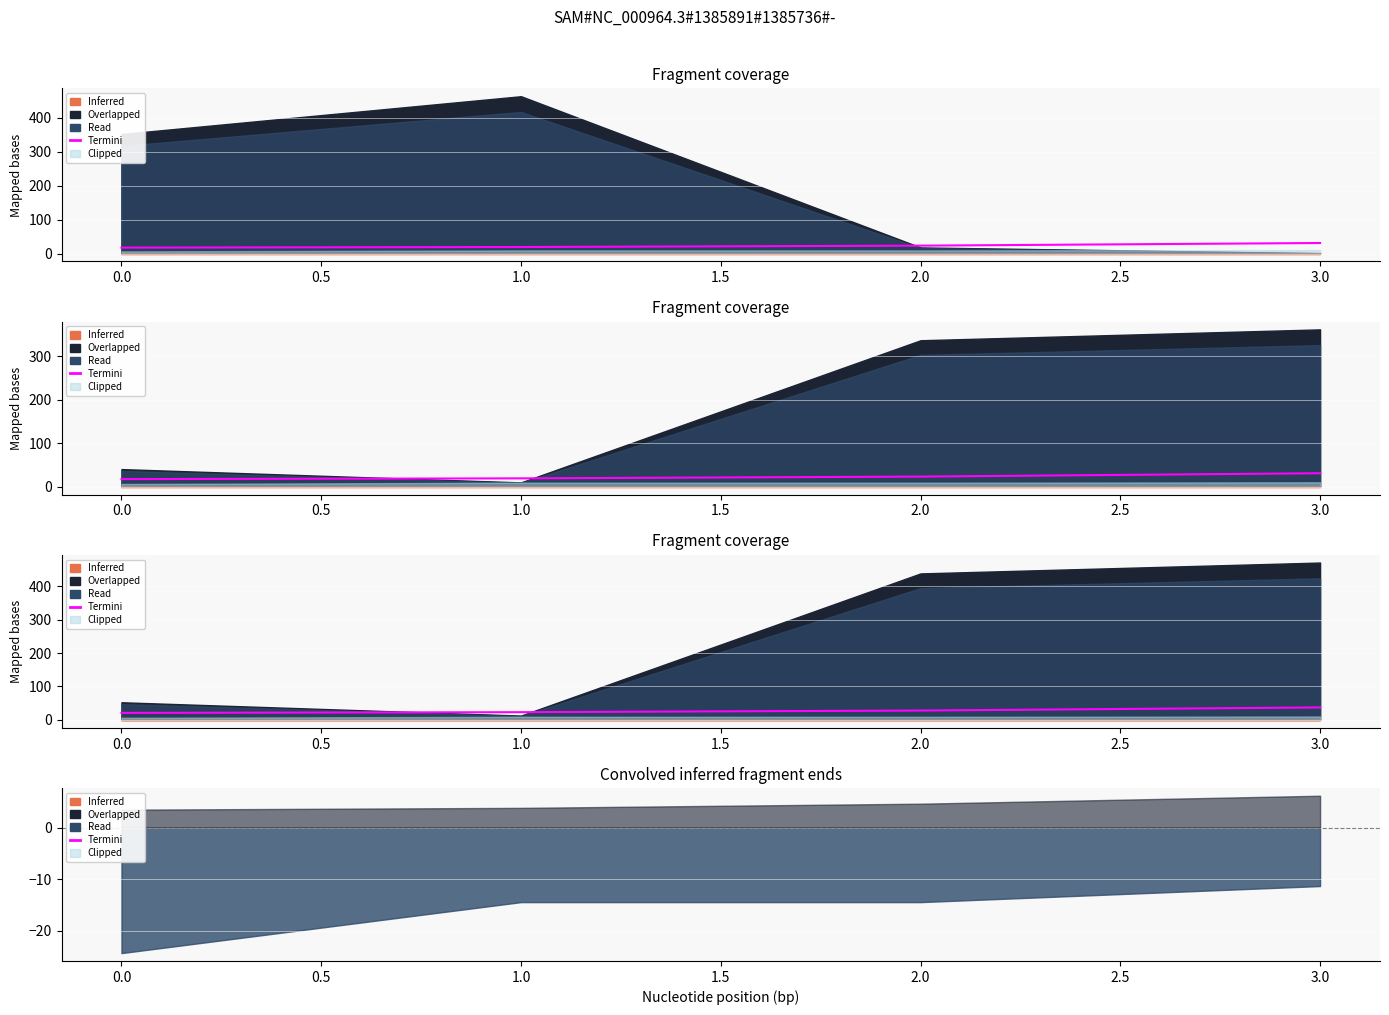

How many lines are shown in the chart?

1